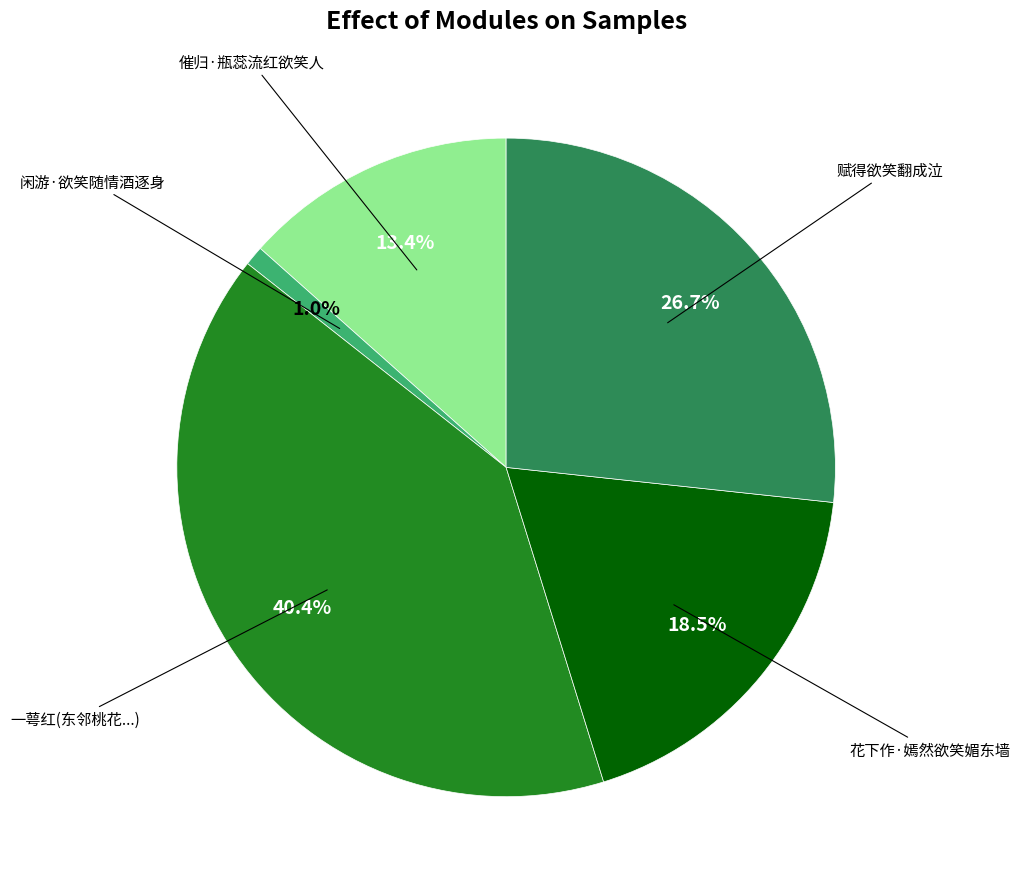

Does any single category account for the majority?

No